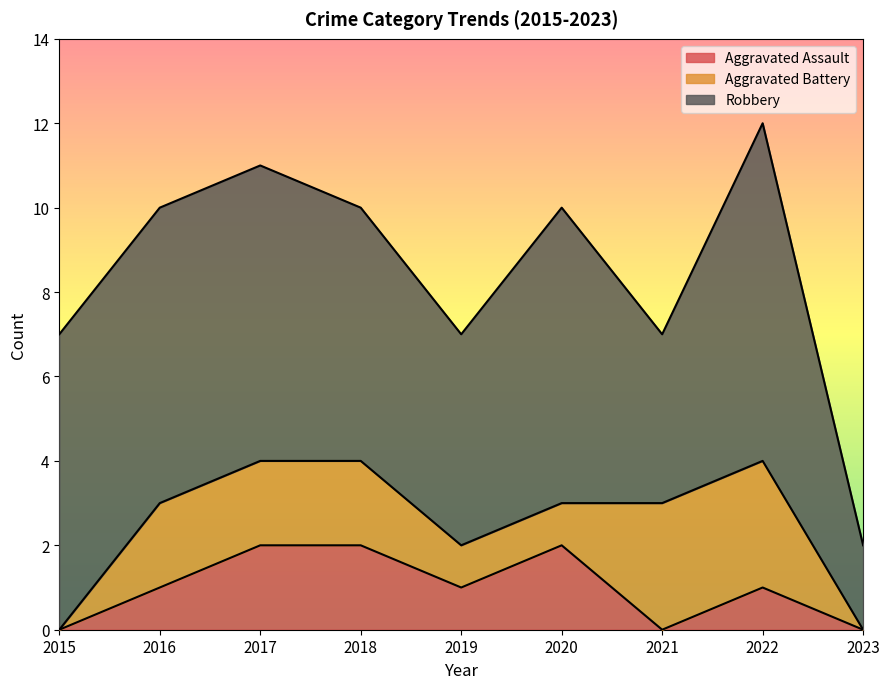

What is the total value across all series at 2015?

7